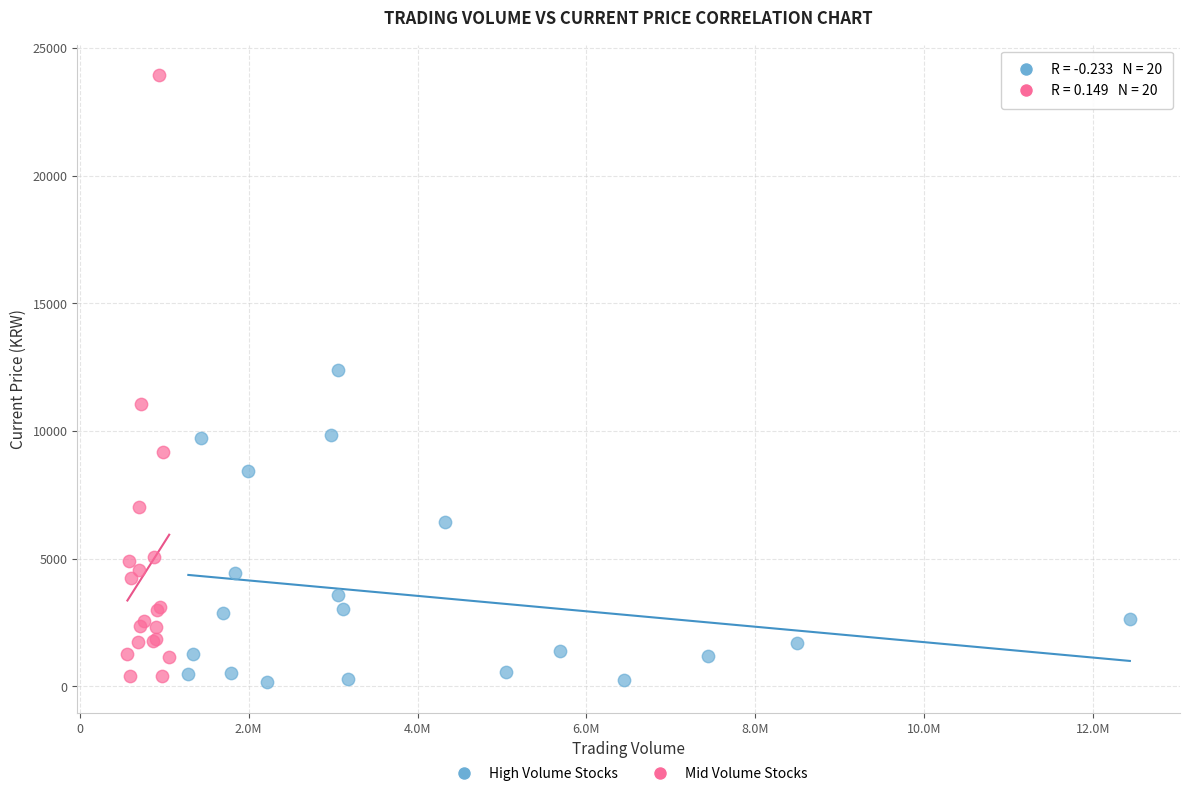

Which series has the widest spread of Y values?

Mid Volume Stocks